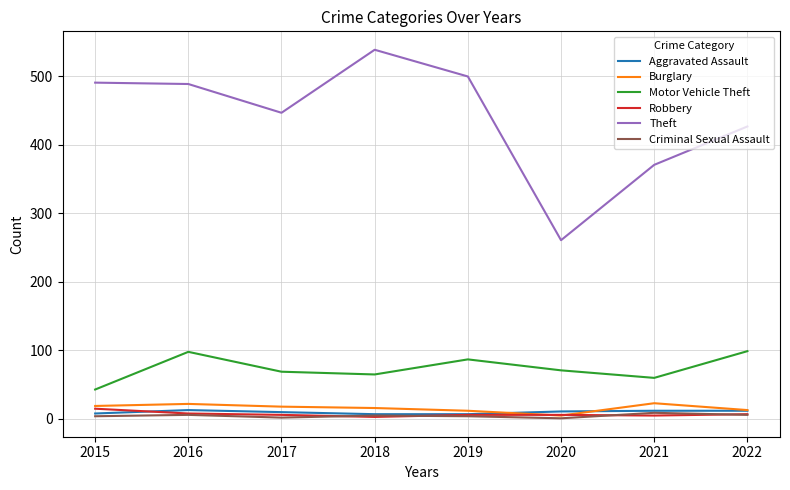

What is the difference between the second highest and second lowest values in the Burglary series?

10